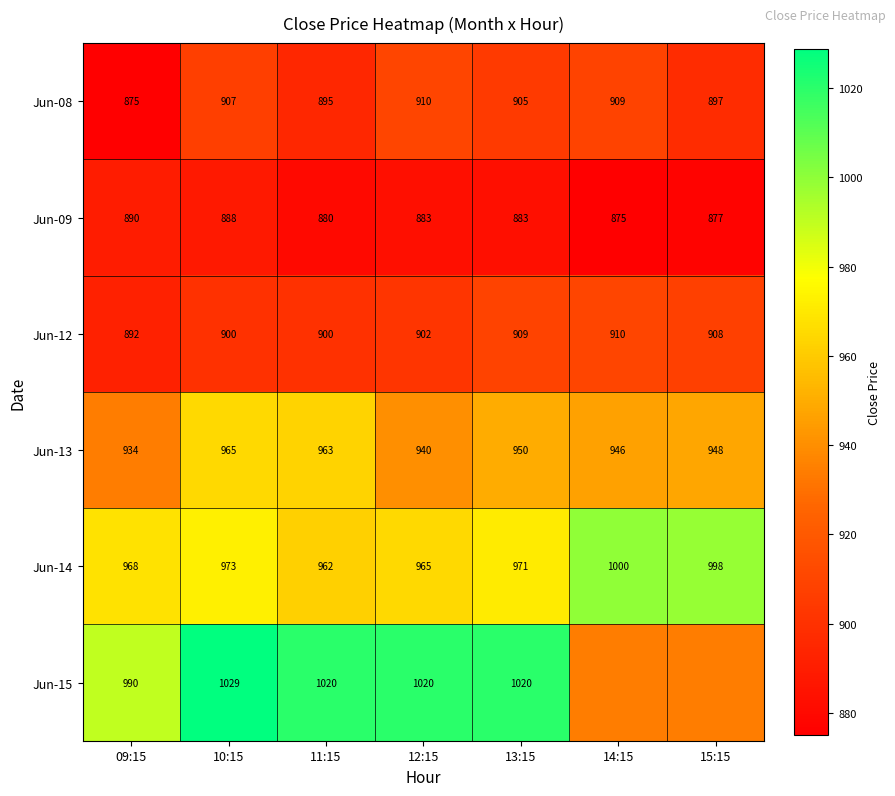

Is the value of Jun-09 at 14:15 greater than the value of Jun-14 at 09:15?

No